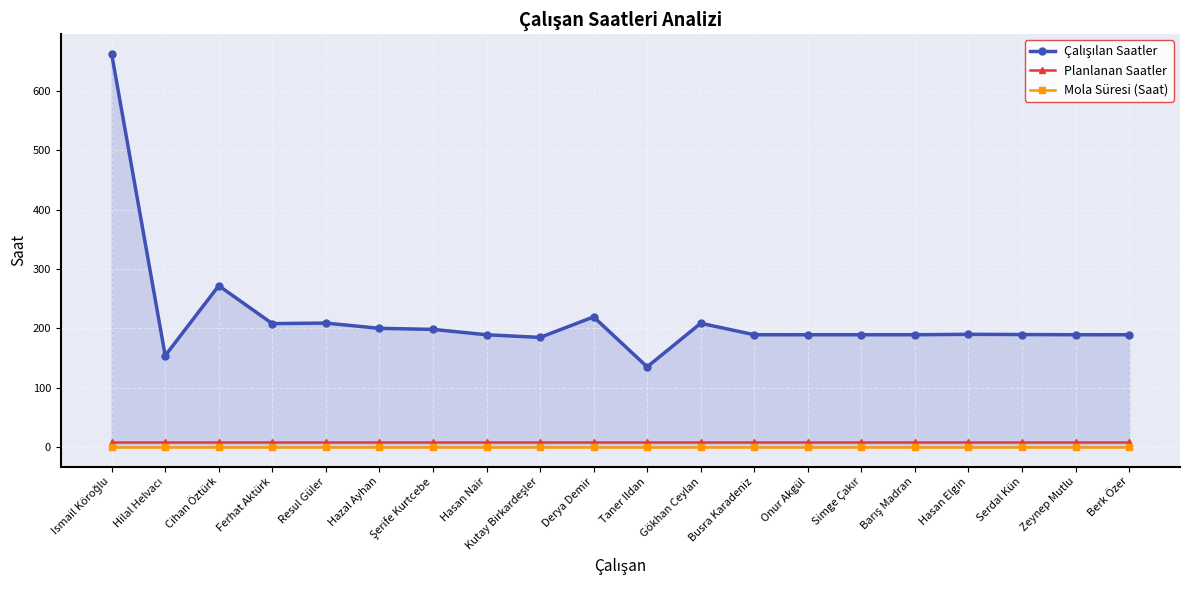

What is the label of the 14th point from the right?

Şerife Kurtcebe